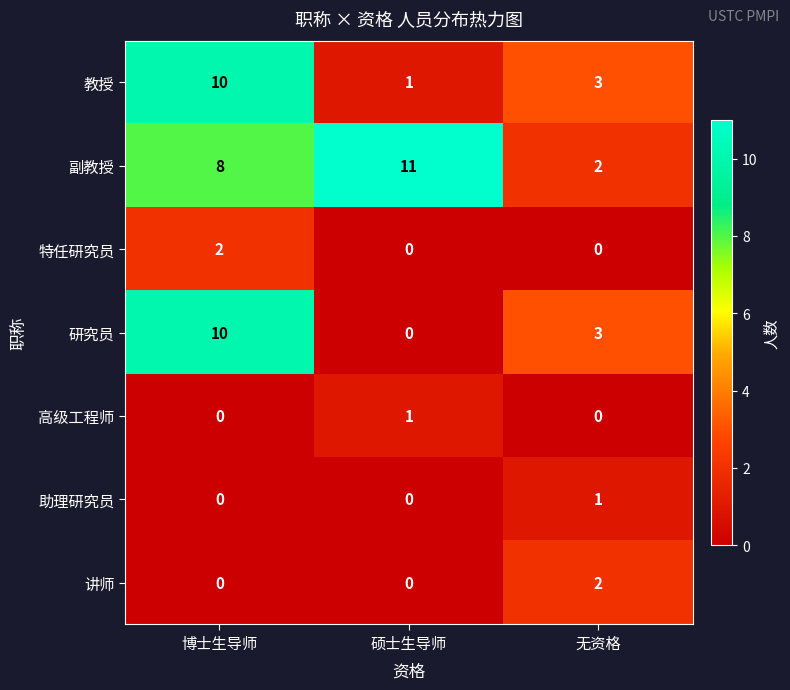

Rank the categories by 教授 value from highest to lowest.

博士生导师, 无资格, 硕士生导师